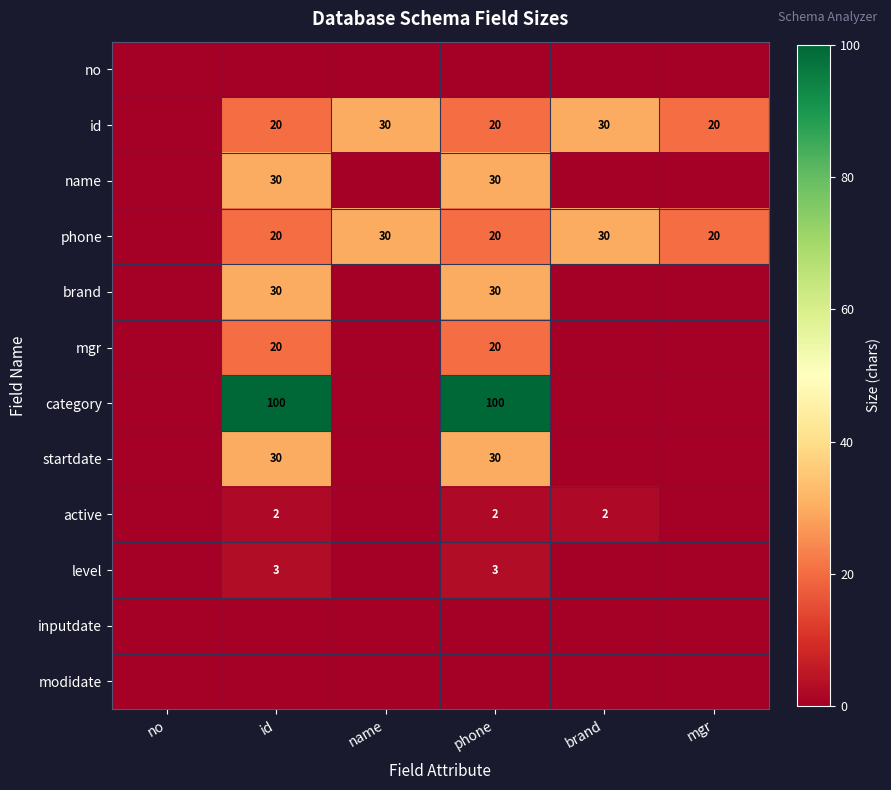

The id series shows 9 at id. True or false?

False